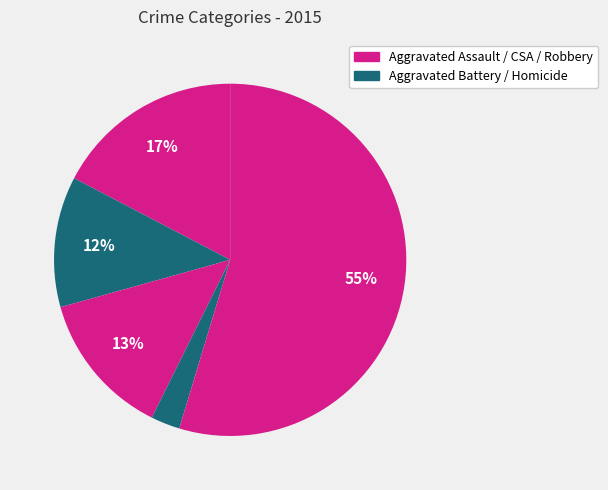

How many slices are in this pie chart?

5